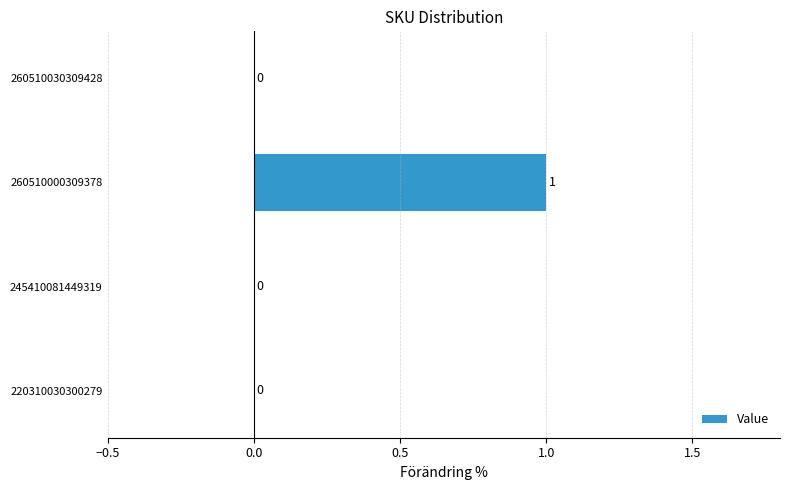

How many values are between 0 and 1?

4